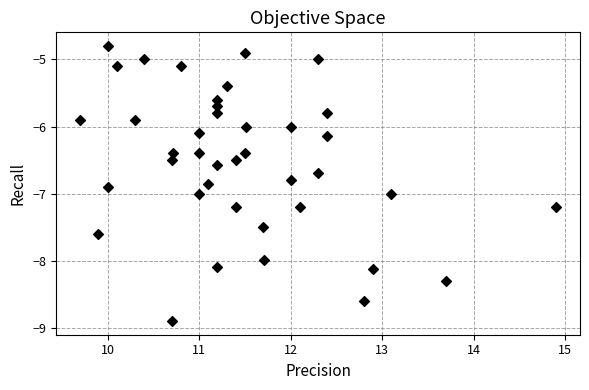

What is the range of X values (max minus min)?

5.2